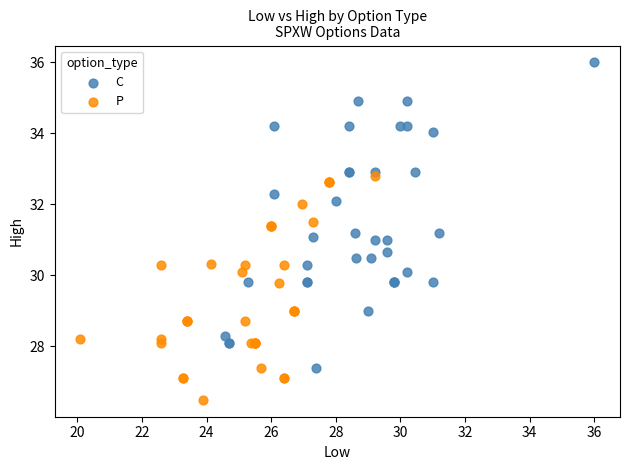

Which series contains the highest Y value?

C